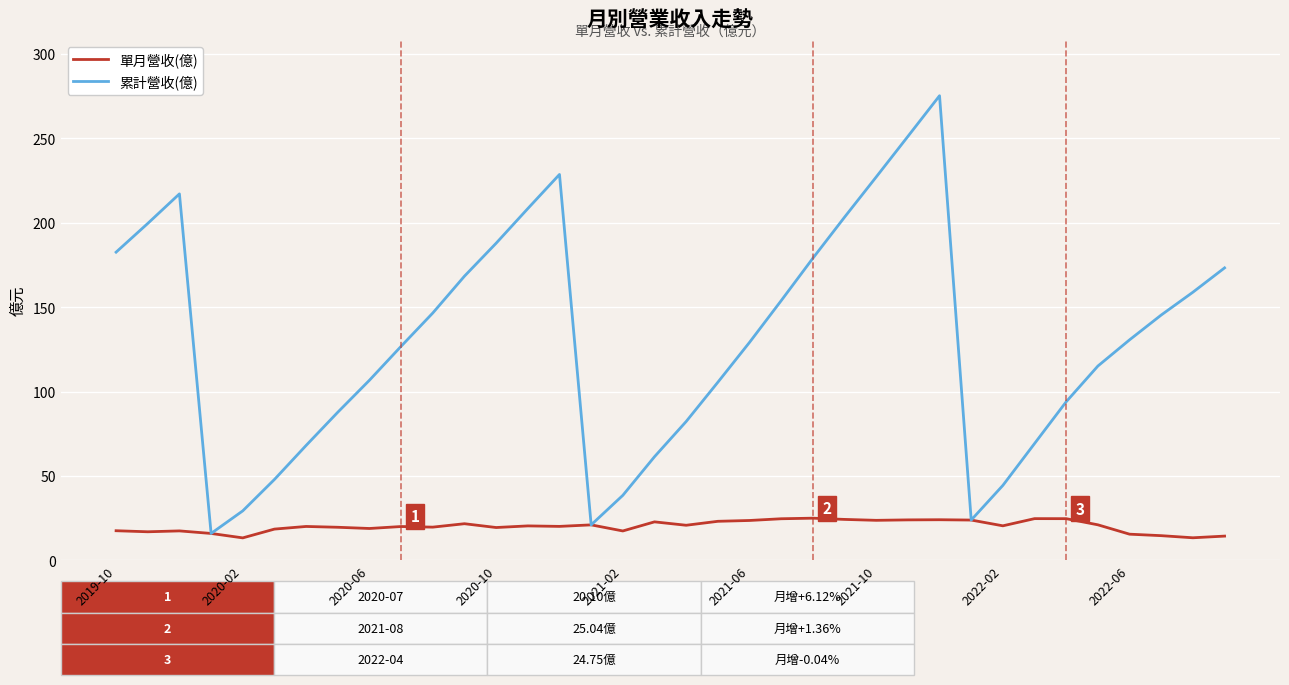

What is the highest value of the 累計營收(億) series?

275.1